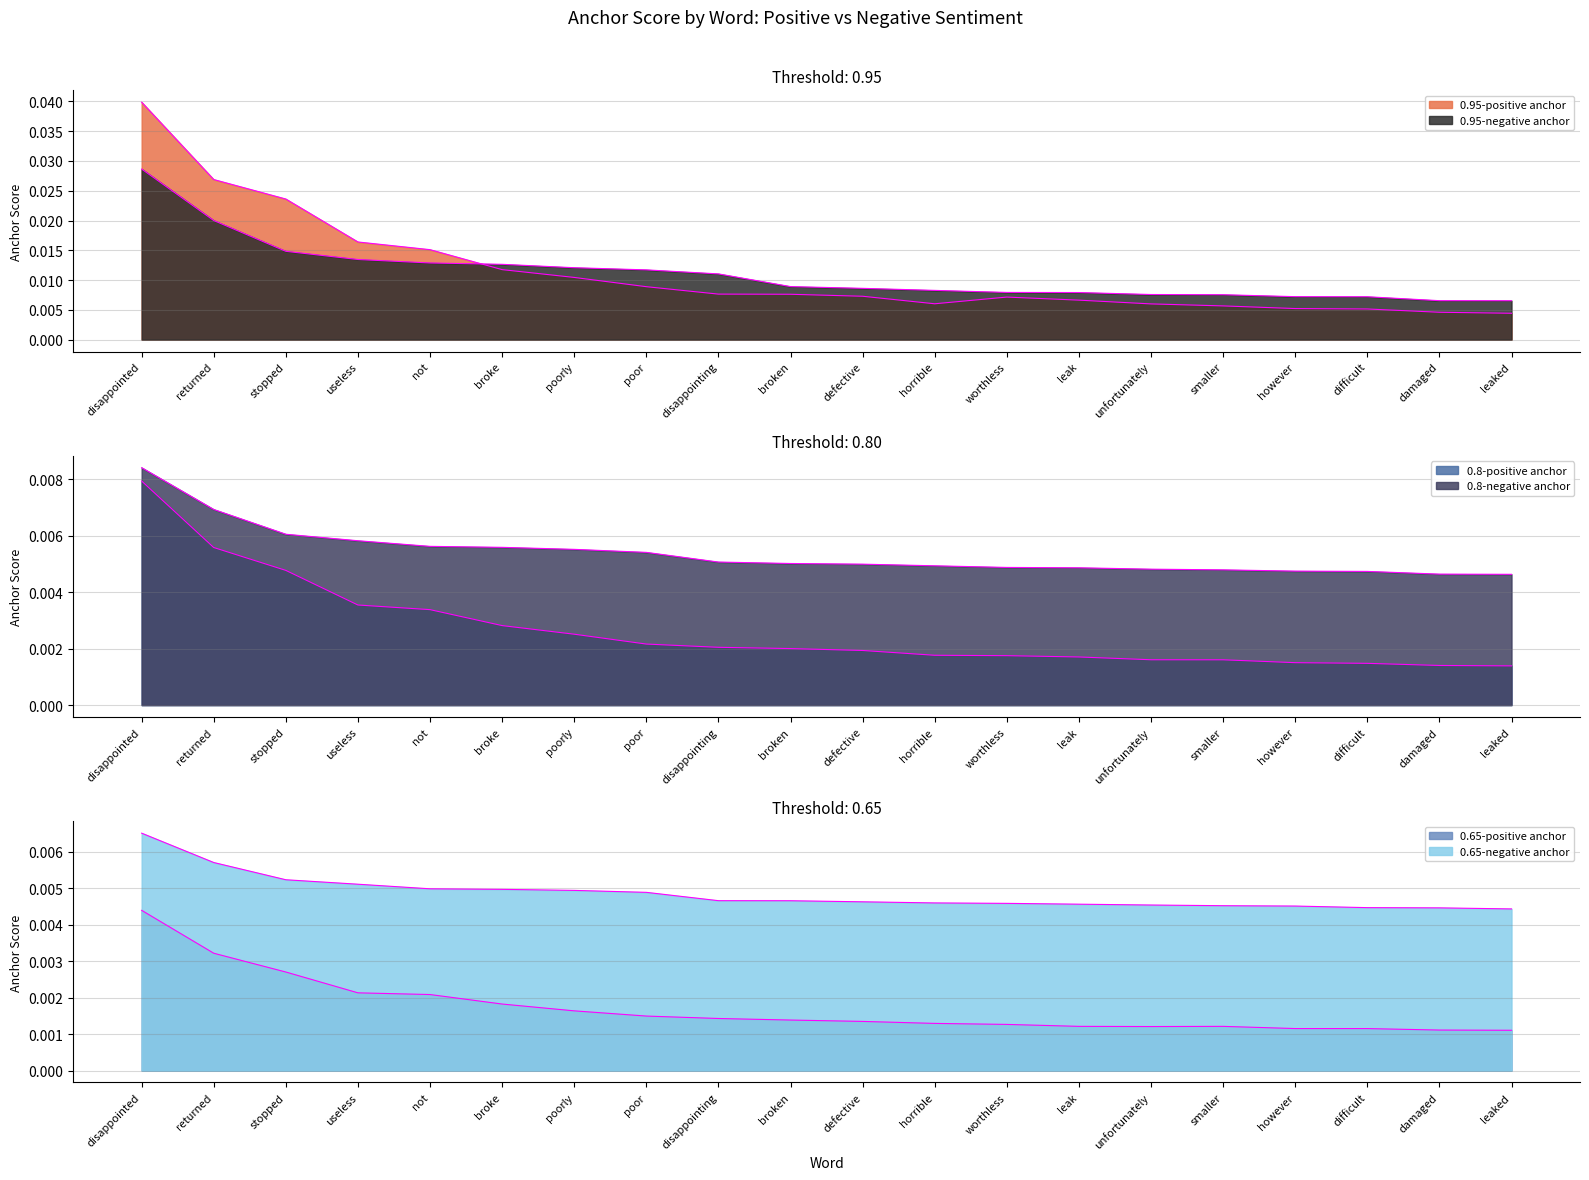

Is the value of 0.65-positive anchor at not greater than the value of 0.8-negative anchor at returned?

No